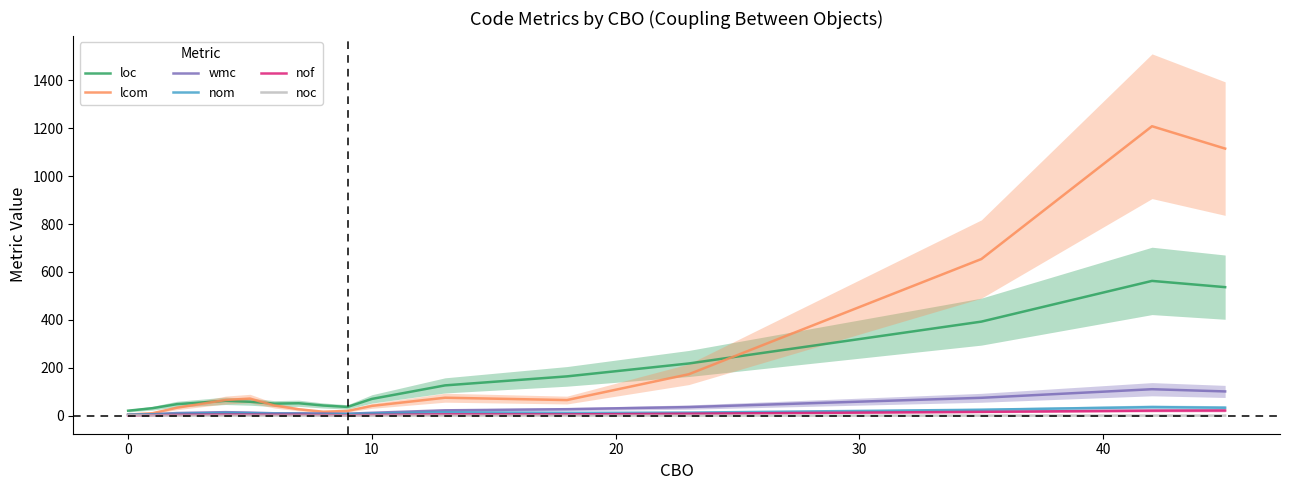

Is the value of wmc at 40 greater than the value of noc at 15?

Yes